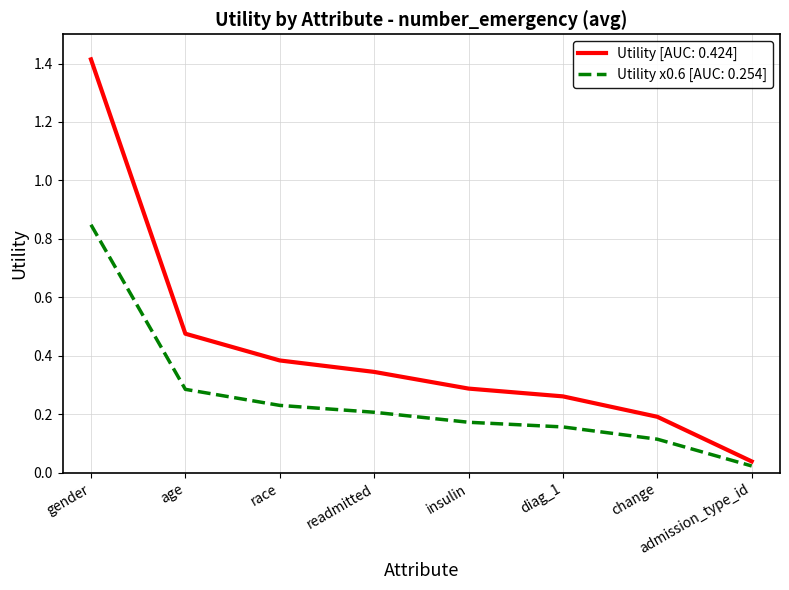

List the series in order of their peak value, highest first.

Utility [AUC: 0.424], Utility x0.6 [AUC: 0.254]